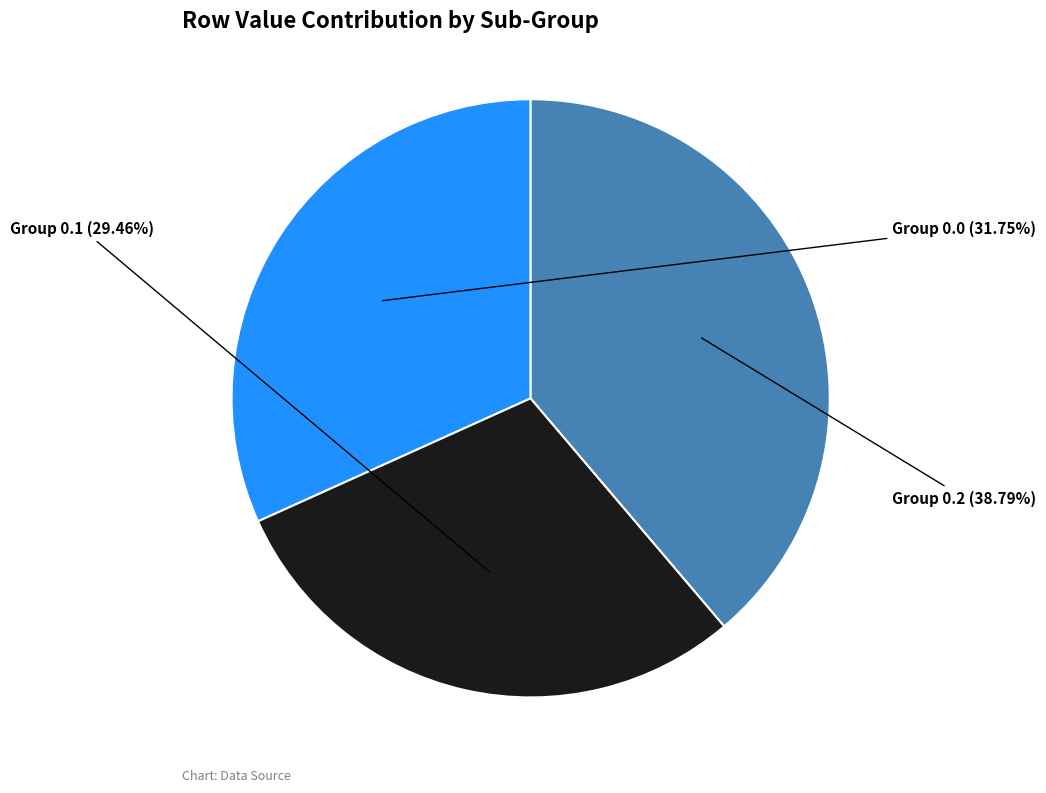

Is there any slice that represents more than half of the pie?

No